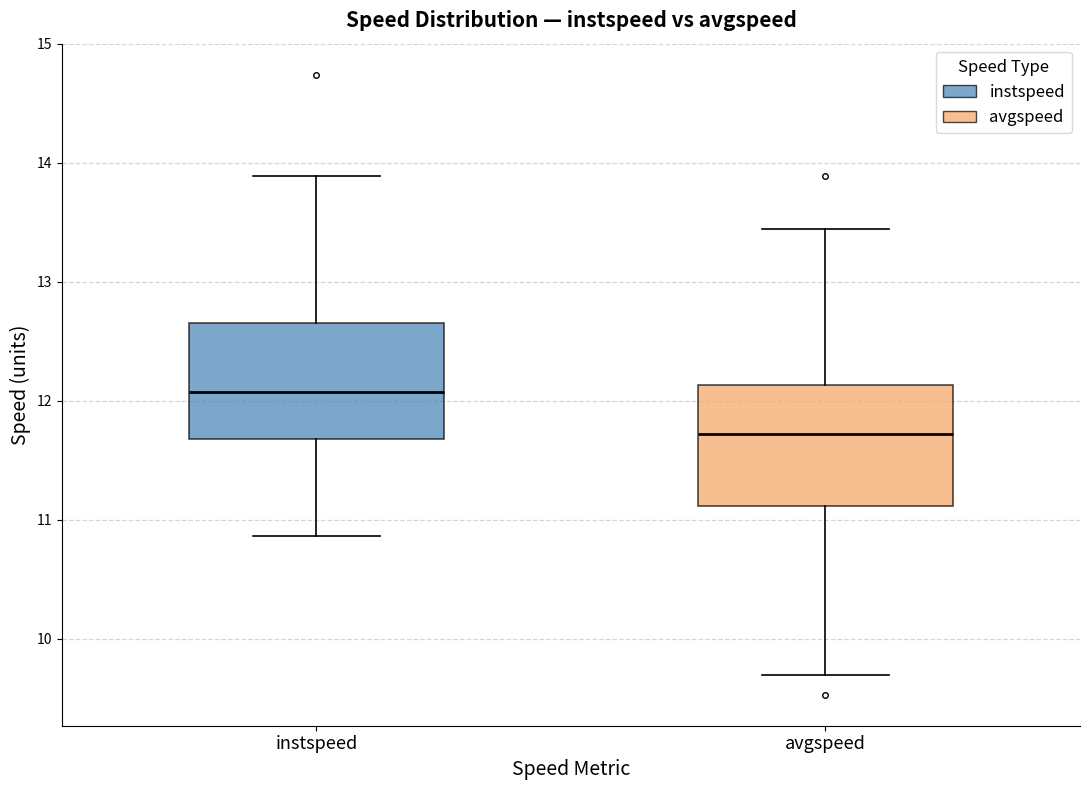

Reading left to right, transcribe this box plot: for each box, give where its median line is, the range the box spans, and where its two whiskers end, as read against the y-axis. The values are not printed on the chart, so give them approximately, as read against the axis.

instspeed: median 12.1, box 11.7 to 12.7, whiskers 10.9 to 13.9
avgspeed: median 11.7, box 11.1 to 12.1, whiskers 9.7 to 13.4